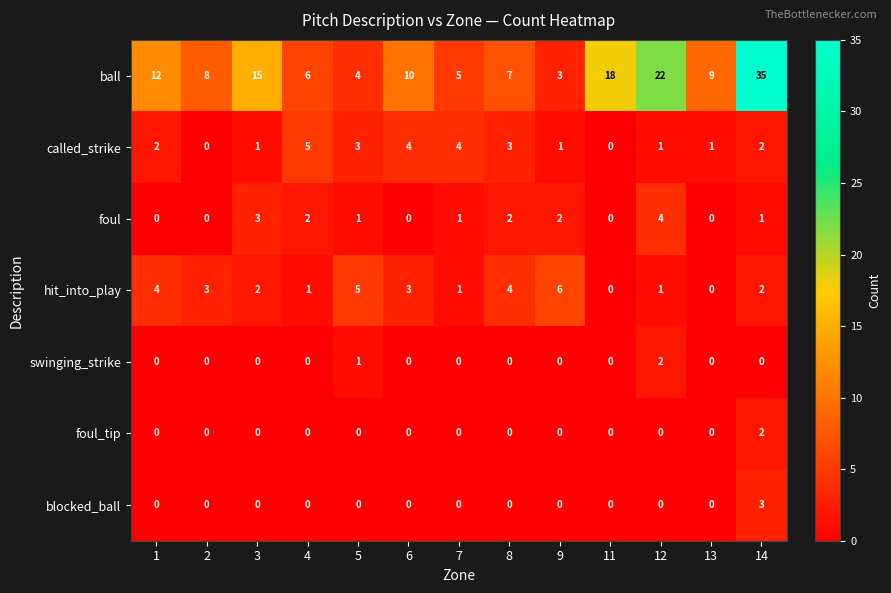

What is the spread (max minus min) of values at 5?

5